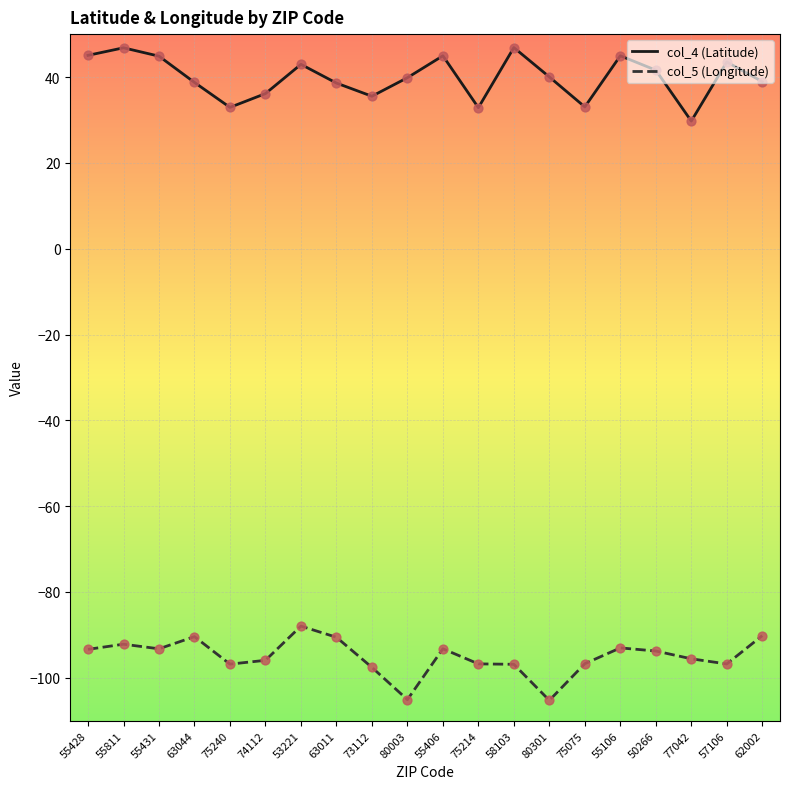

Is the value of col_4 (Latitude) at 75214 greater than the value of col_5 (Longitude) at 63011?

Yes